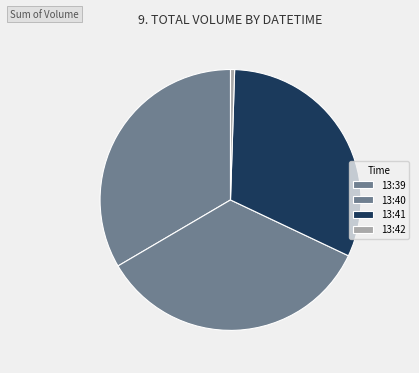

How many segments does this pie chart have?

4